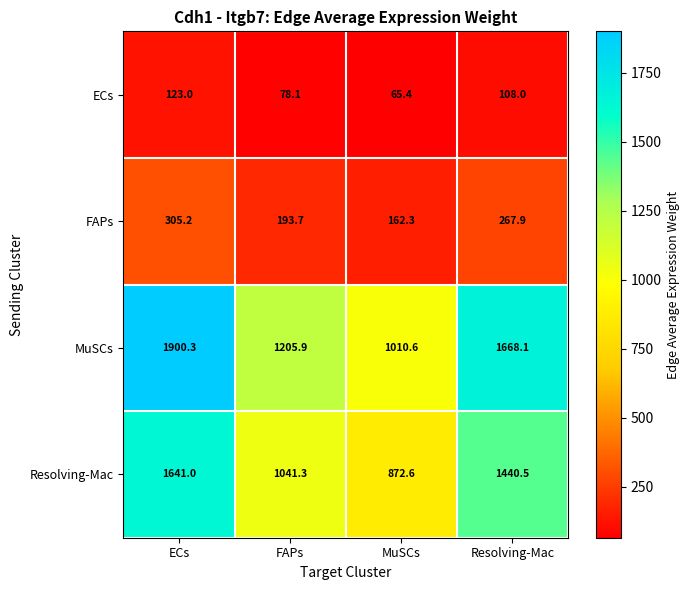

Which series has the largest total across all categories?

MuSCs